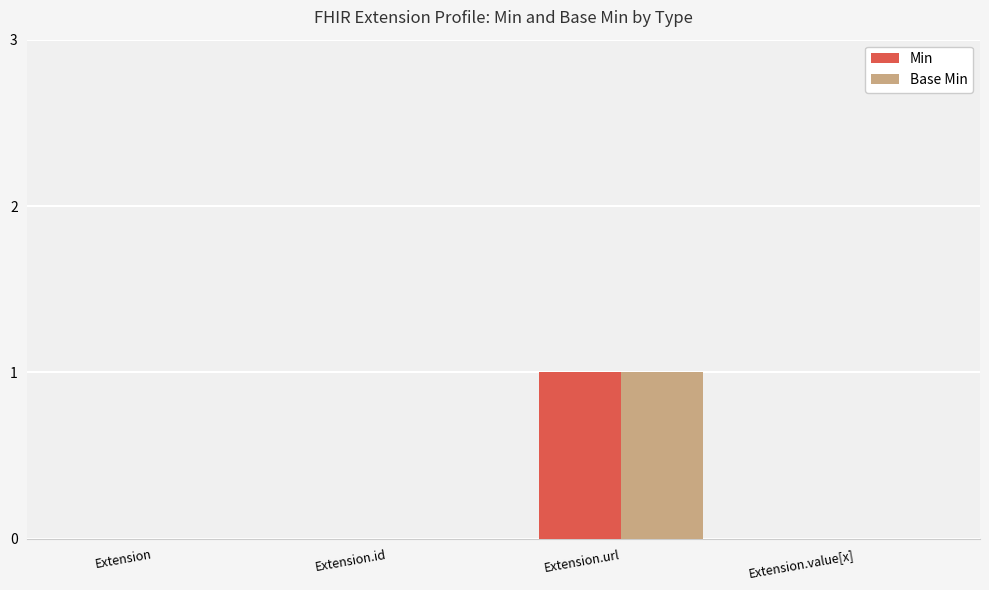

The Min series shows 0 at Extension.value[x]. True or false?

True